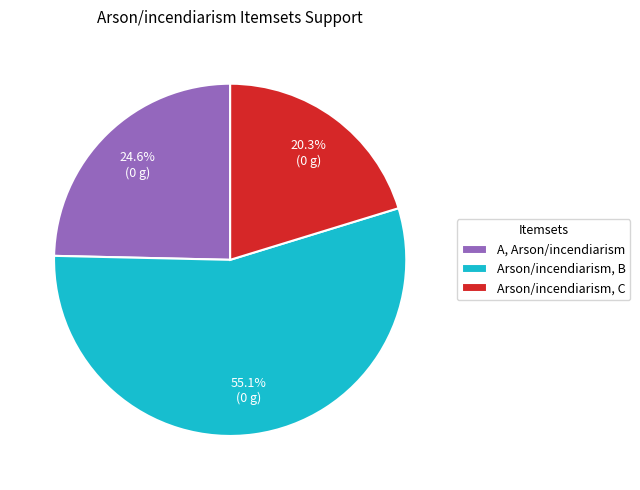

What percentage is the Arson/incendiarism, B slice, to the nearest percent?

55%